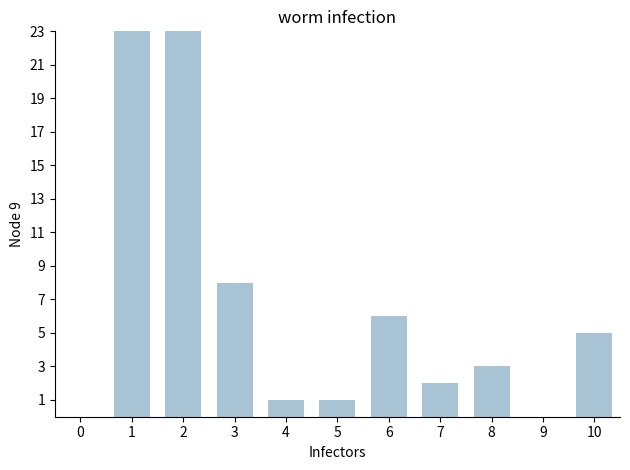

How many data points are less than 3?

5